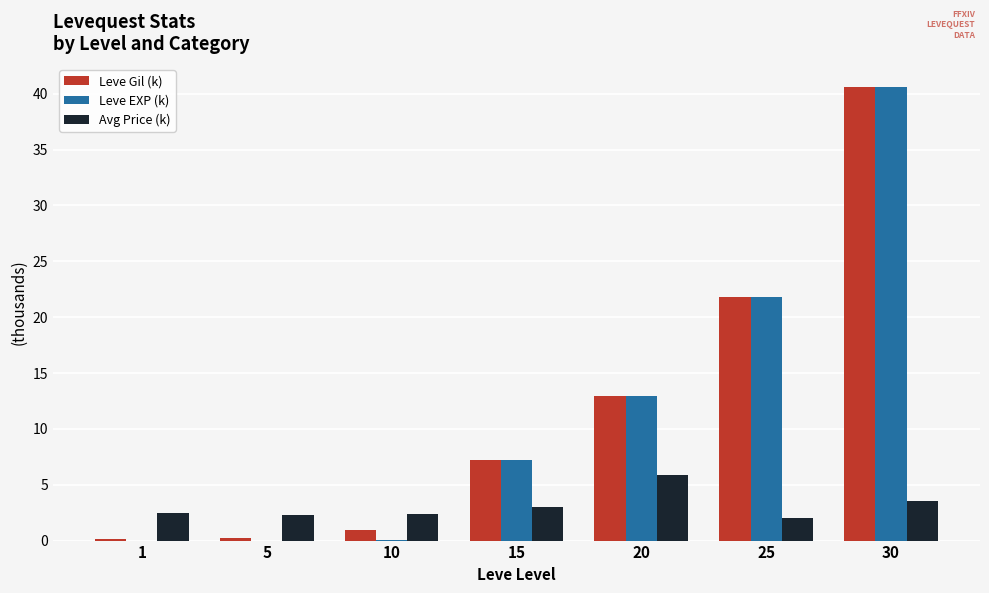

Is the value of Leve EXP (k) at 25 greater than the value of Avg Price (k) at 1?

Yes